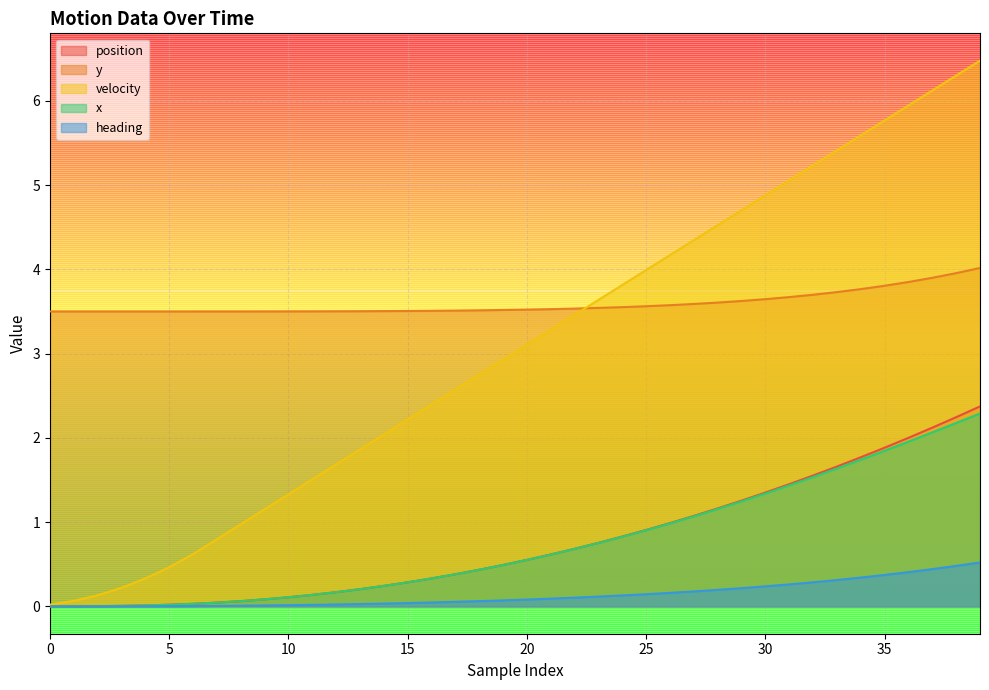

The value of velocity at 12 is 1.7. True or false?

True